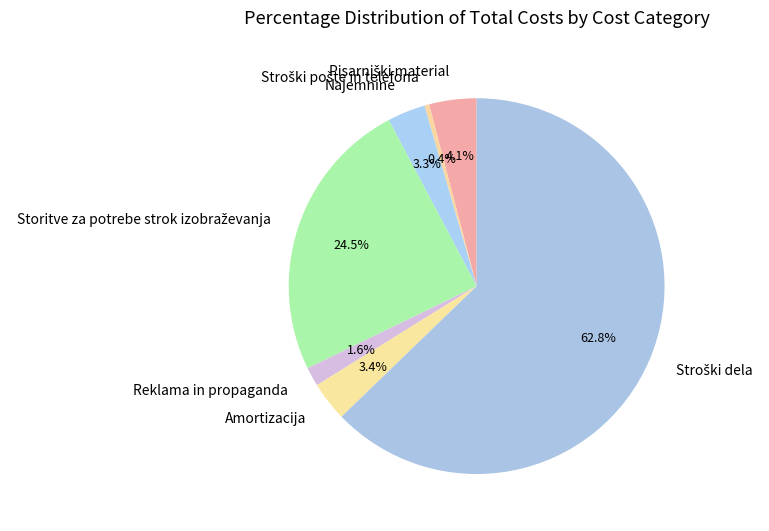

Does Najemnine represent more than half of the total?

No